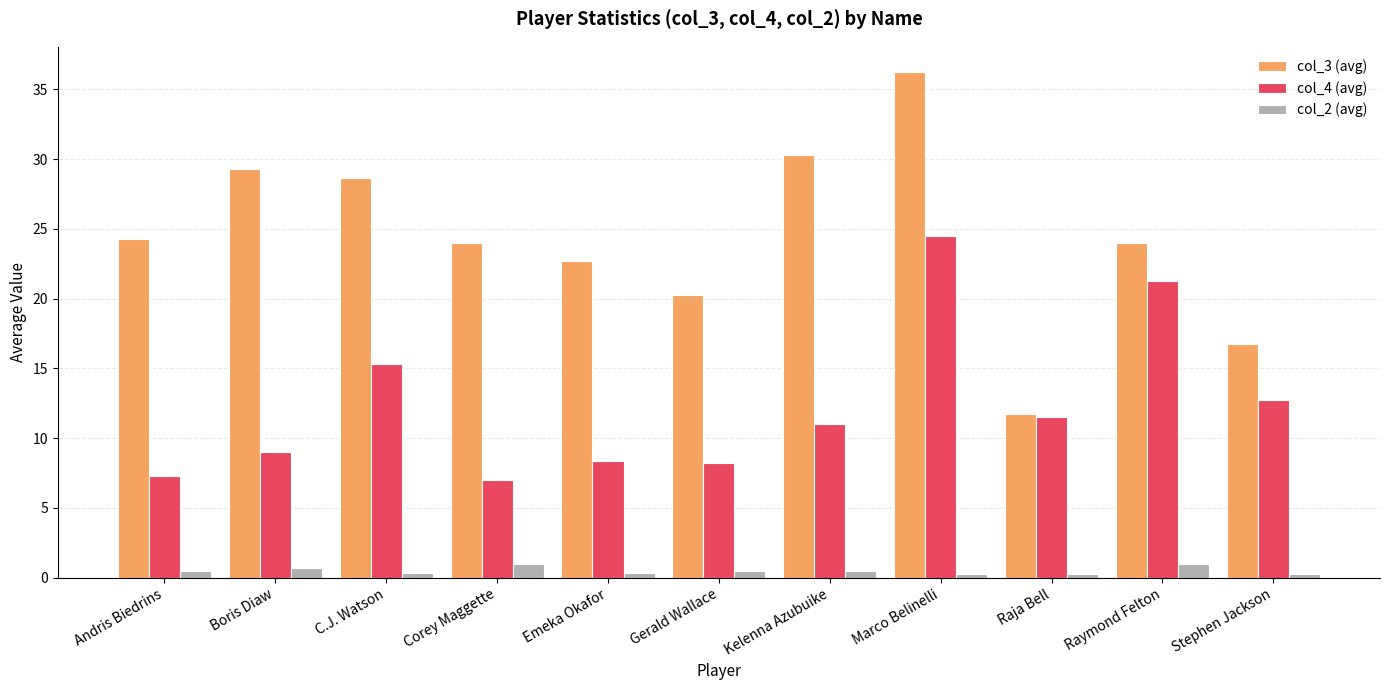

Rank the series by their maximum value, from highest to lowest.

col_3 (avg), col_4 (avg), col_2 (avg)